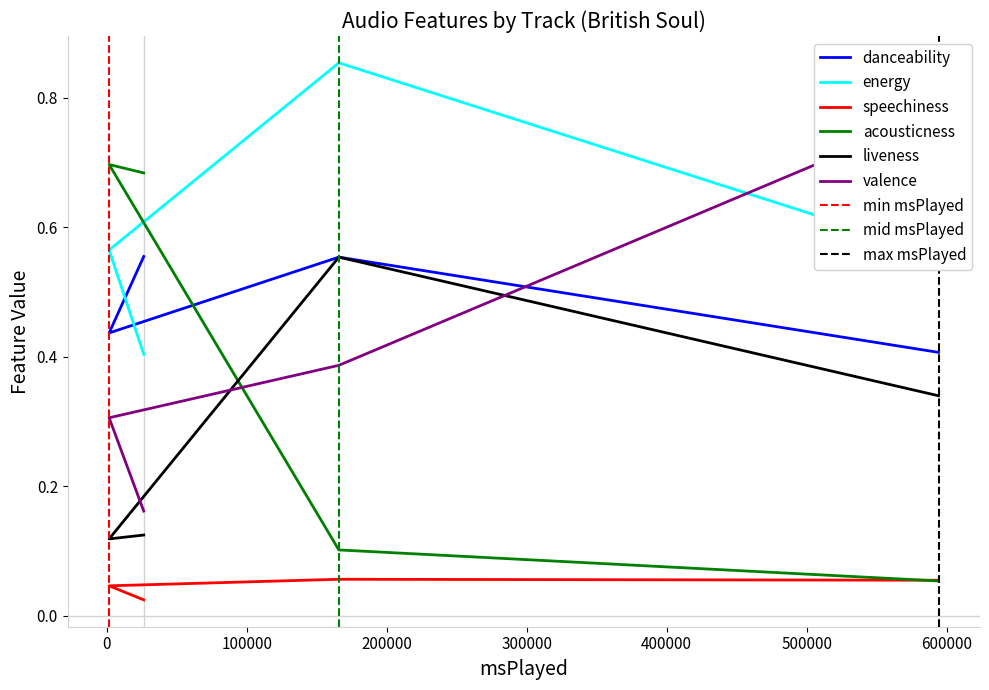

True or false: speechiness and valence cross at least once.

False